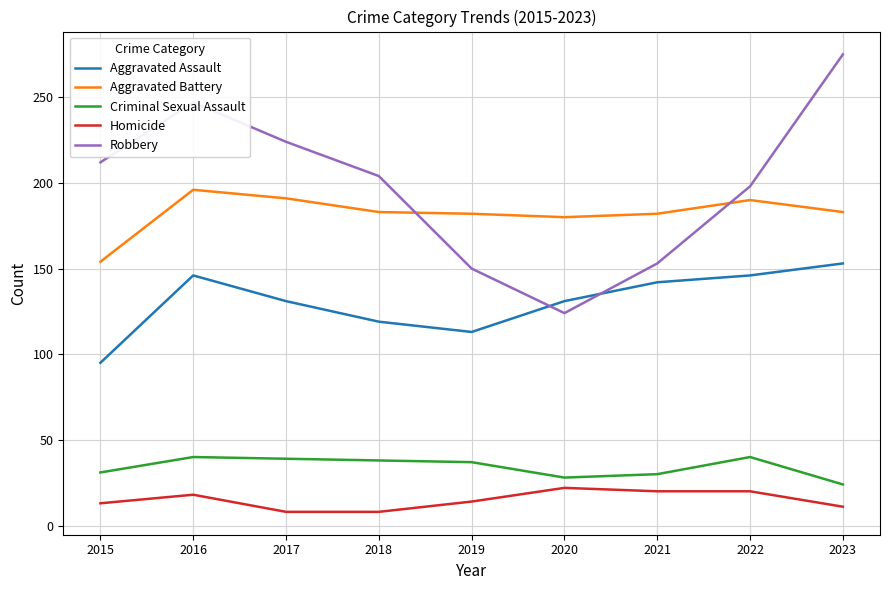

What is the difference between the Aggravated Assault values at 2015 and 2020?

36